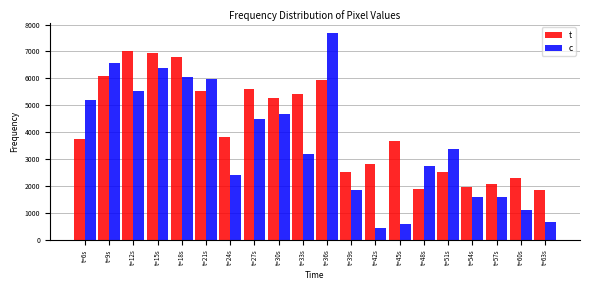

List the series in order of their overall mean, lowest first.

c, t